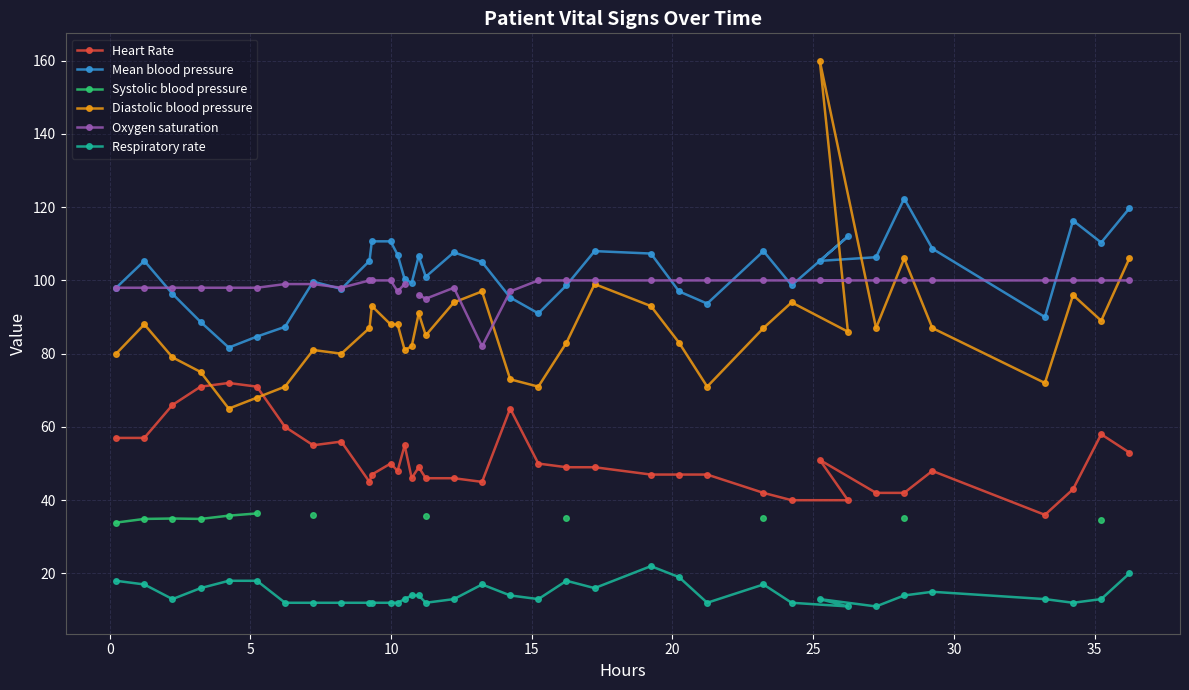

What is the highest value of the Diastolic blood pressure series?

160.0